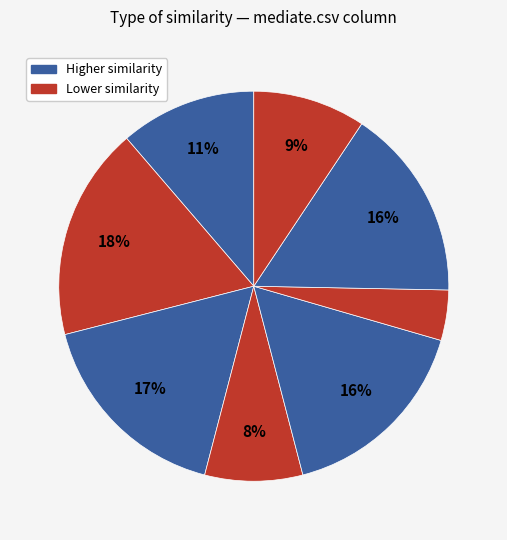

To the nearest percent, what is the average slice percentage?

12%